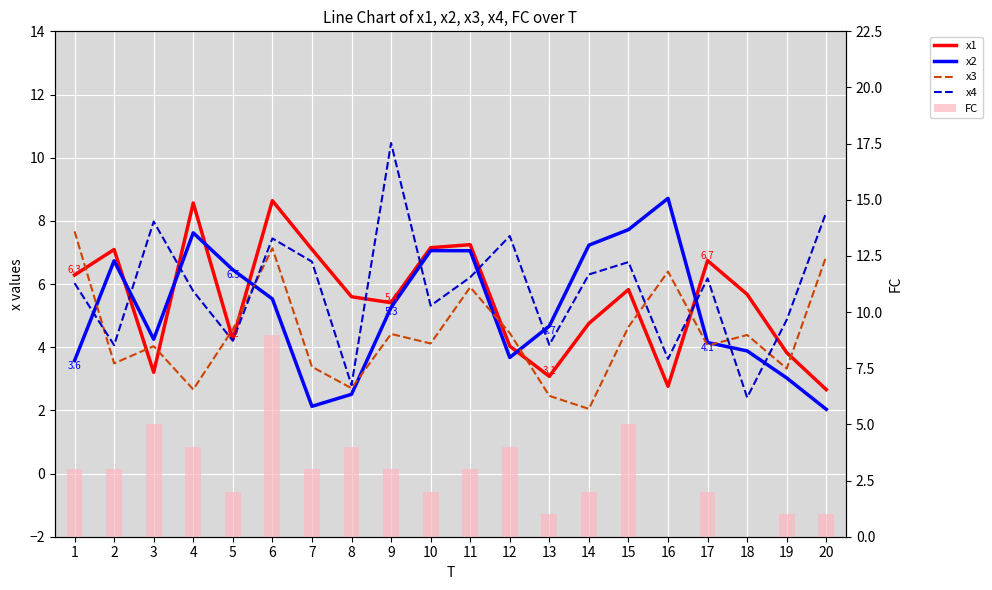

Which category has the lowest value across all series?

16